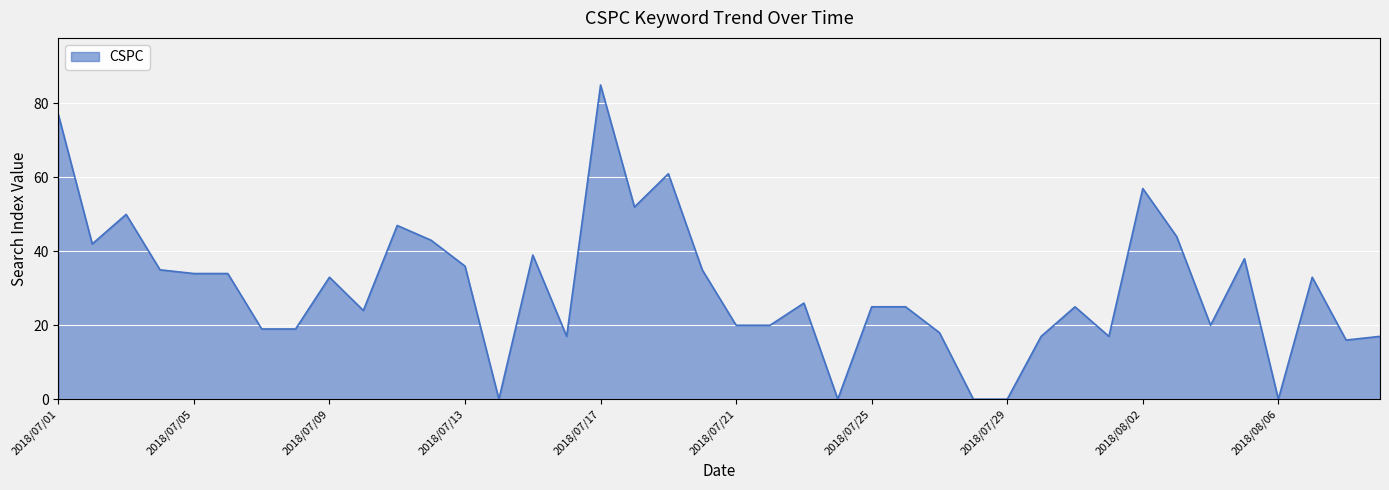

What is the difference between the maximum and minimum values?

85